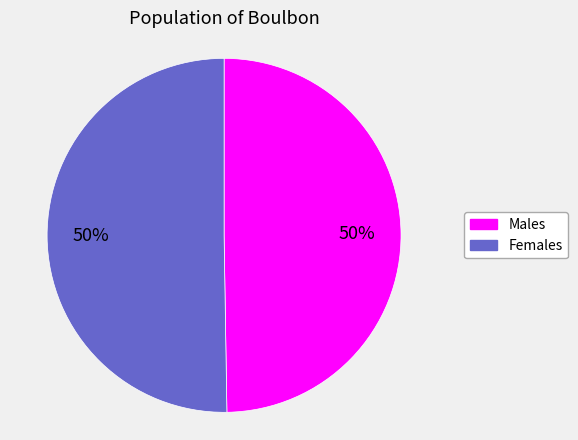

Approximately how many times larger is the value at Males compared to Females?

1.0